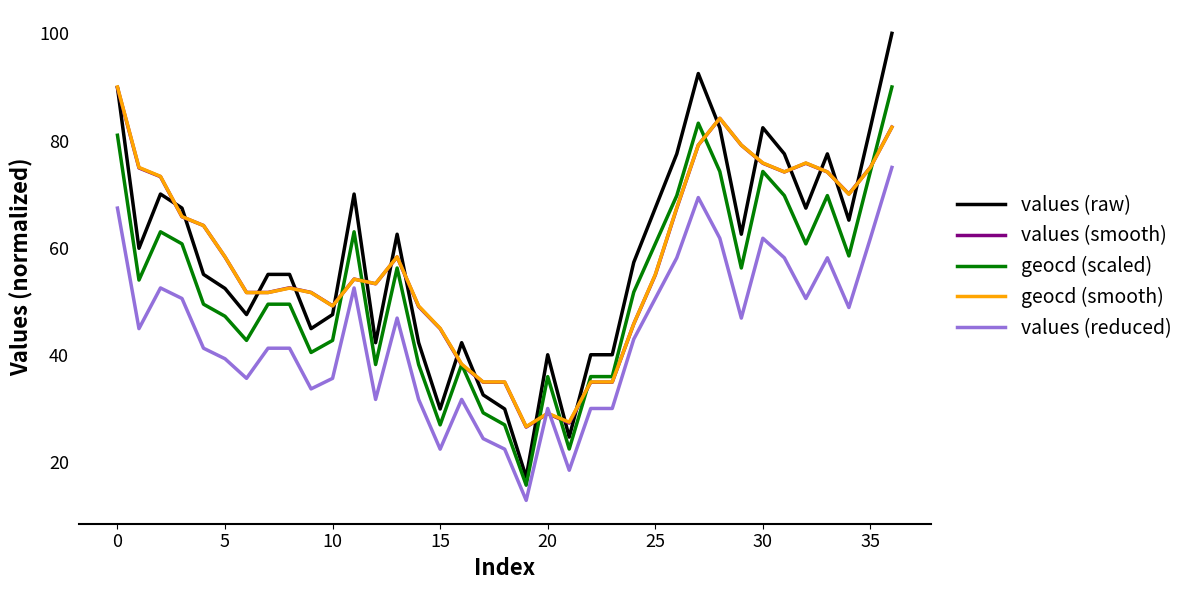

Which series has the largest range (max minus min)?

values (raw)